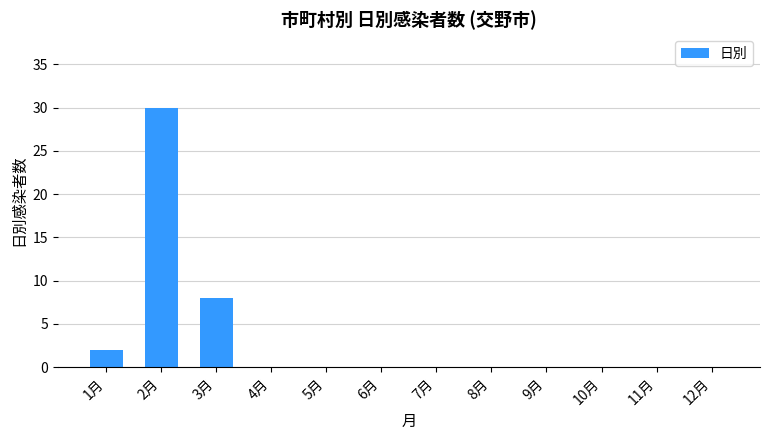

What is the sum of all values?

40